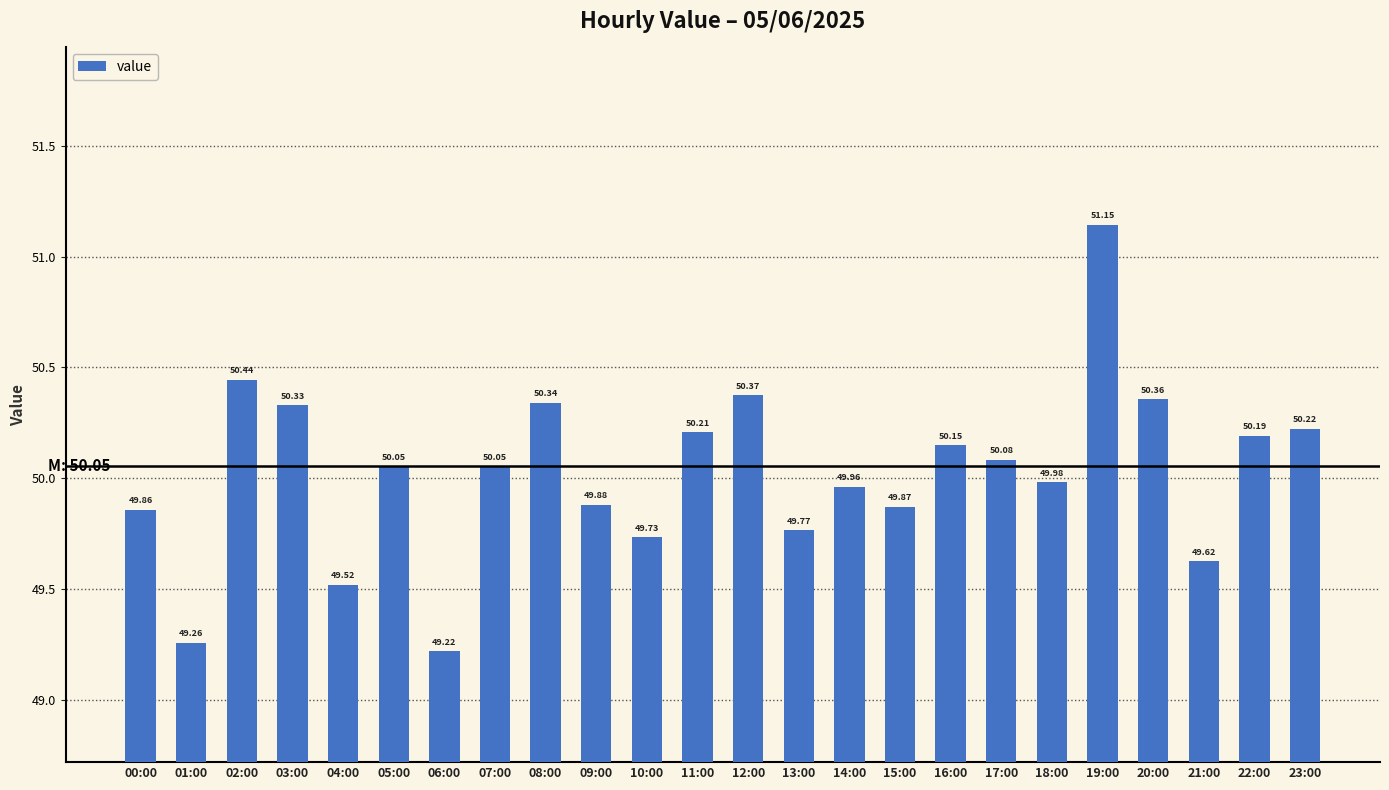

What is the change in value from 06:00 to 19:00?

+1.9